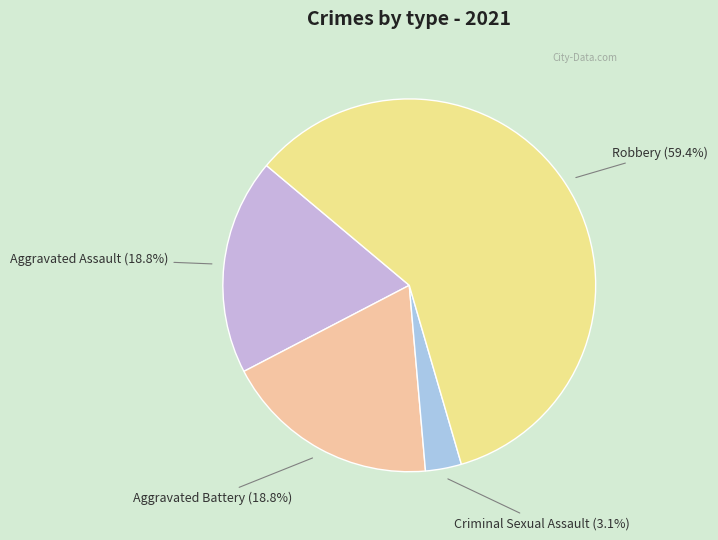

True or false: Aggravated Battery accounts for 19% of the total.

True